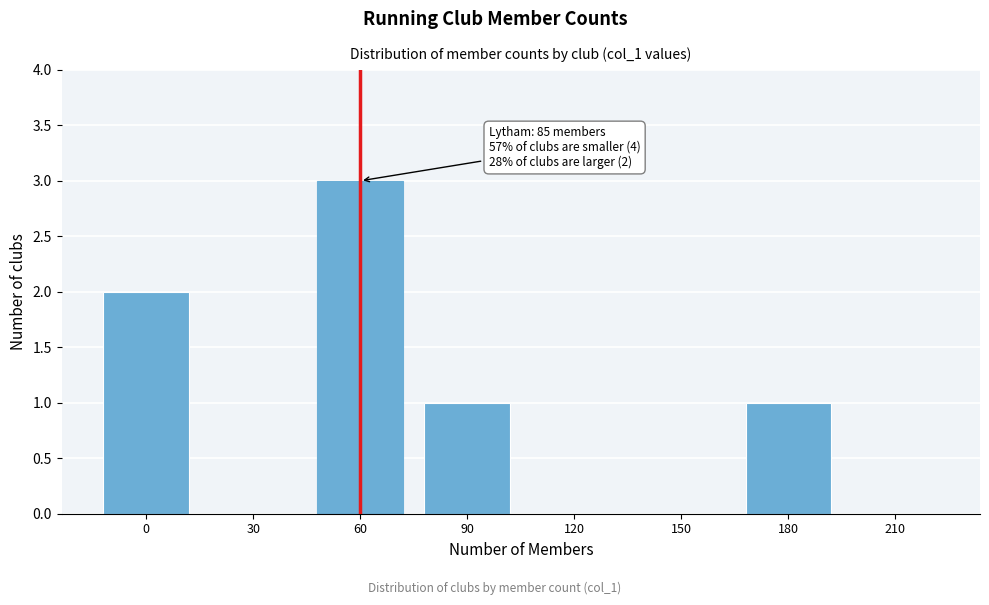

Reading right to left, what are all the values shown in this chart?

210=0	180=1	150=0	120=0	90=1	60=3	30=0	0=2